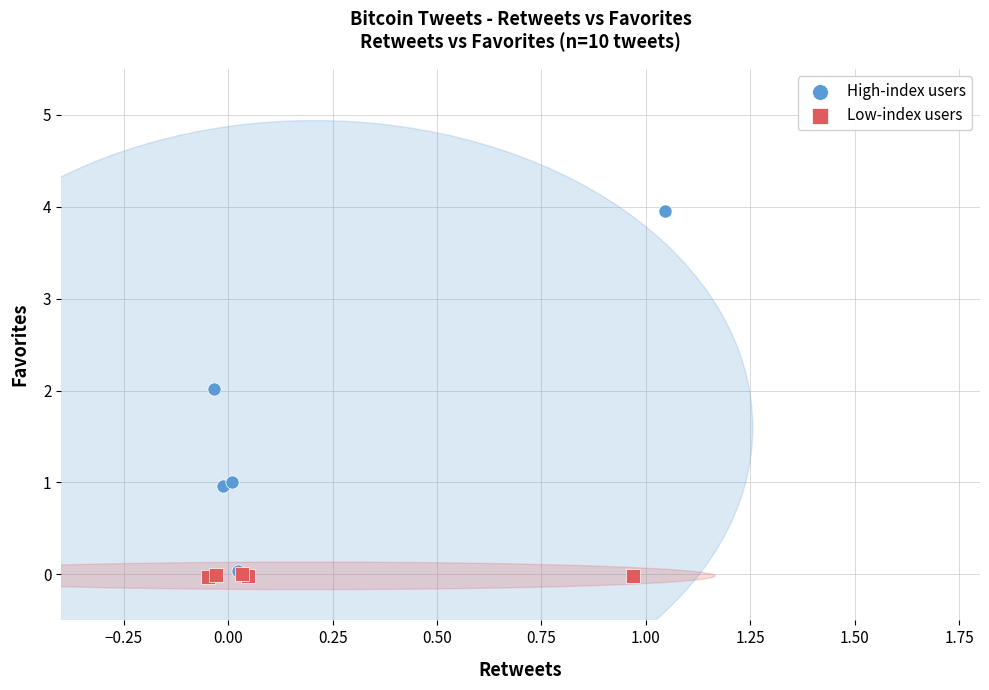

Which series reaches the maximum Y coordinate?

High-index users